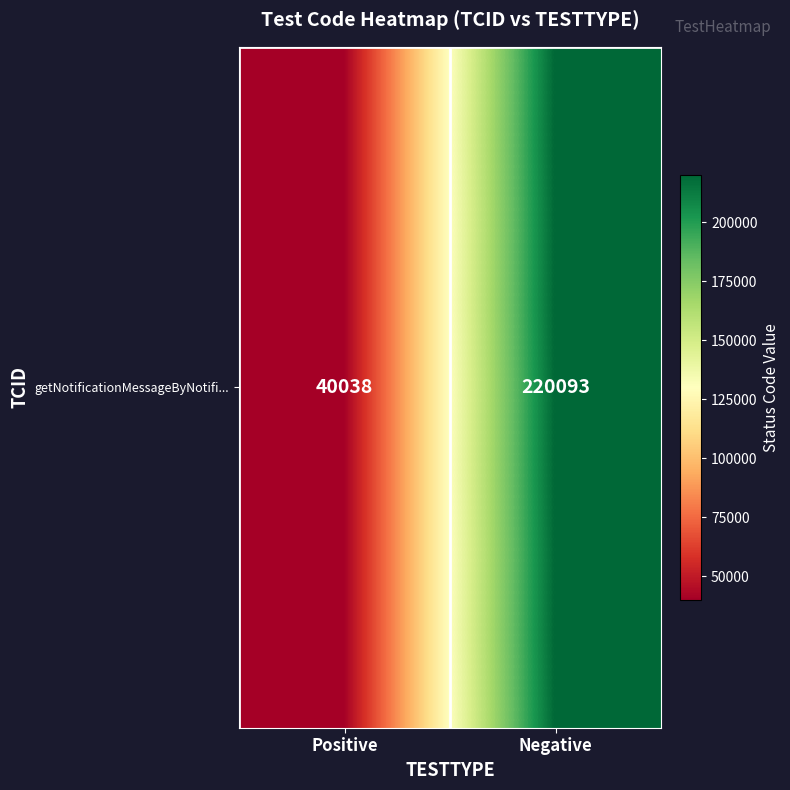

How many values are between 40038 and 220093?

2